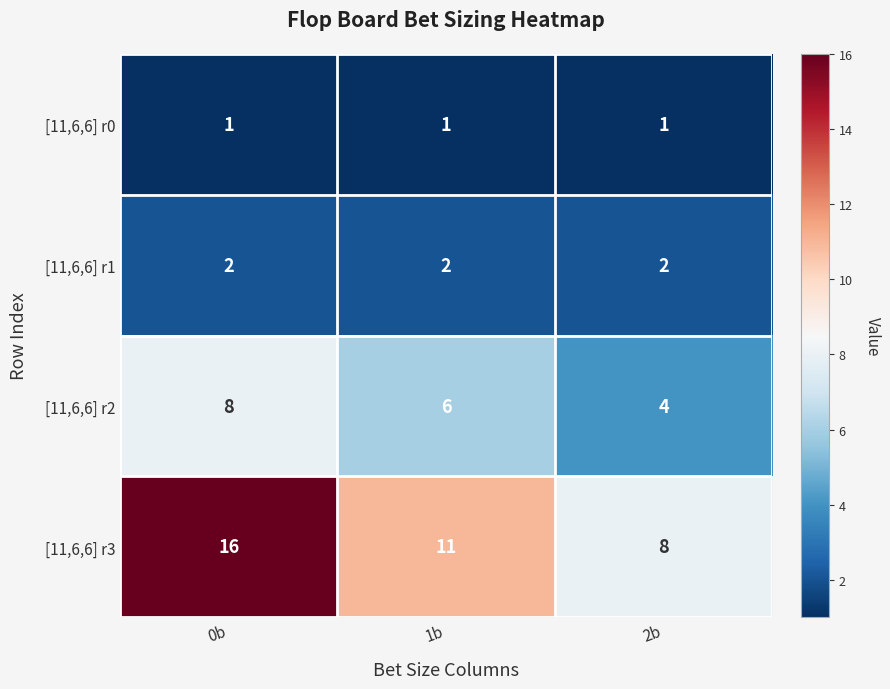

How many data points in [11,6,6] r3 are less than 11?

1